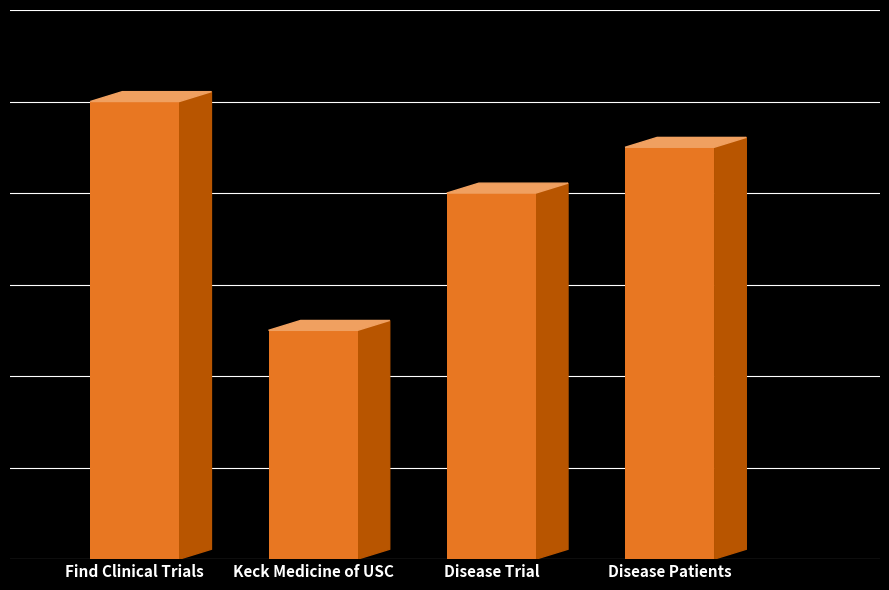

Which has a higher value, Find Clinical Trials or Disease Patients?

Find Clinical Trials